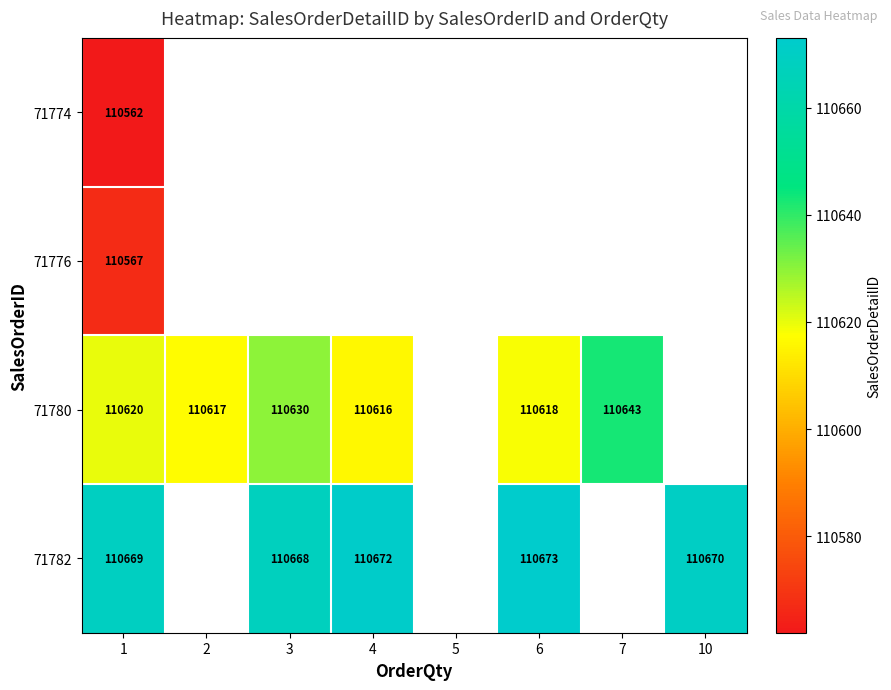

Which has a higher value, 3 or 10?

10